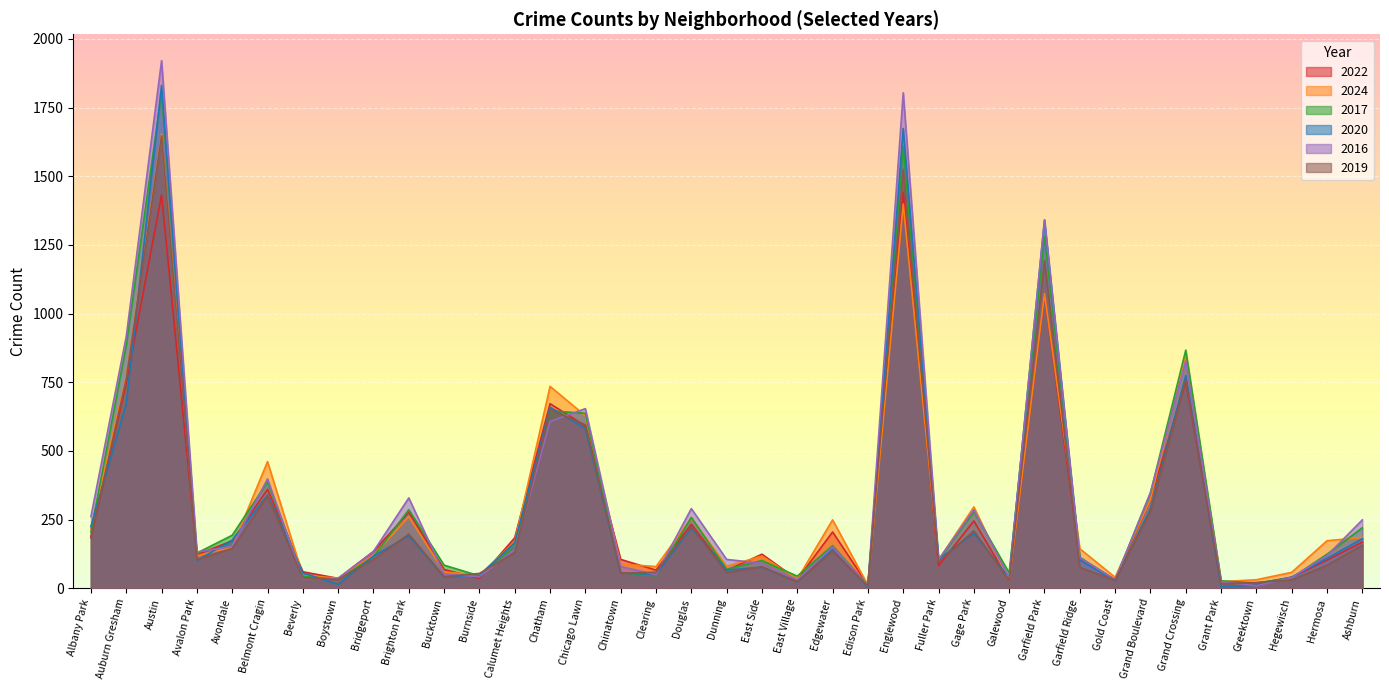

At which label does 2016 first exceed 132?

Albany Park